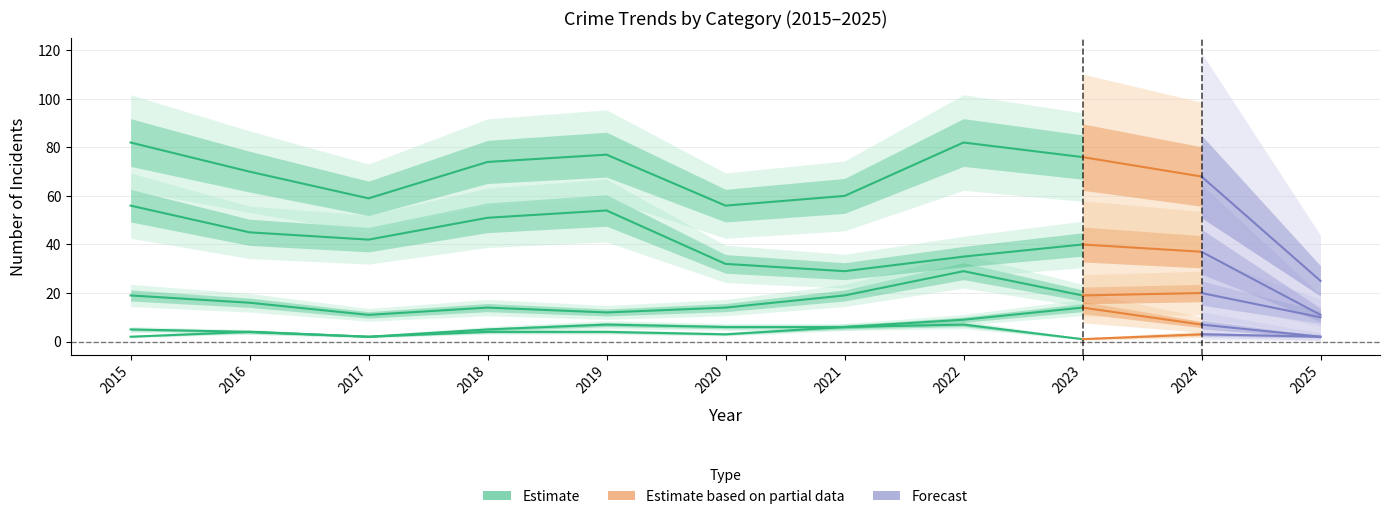

Count the number of data series in this chart.

5